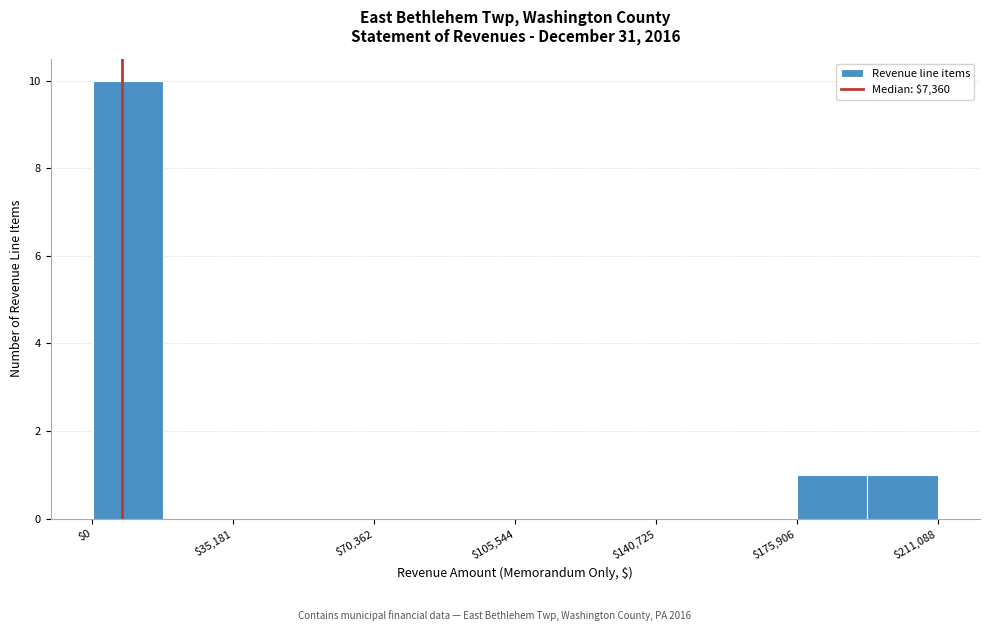

Around what value on the x-axis is the tallest bar? Give the approximate position of its centre, as read against the axis.

10000